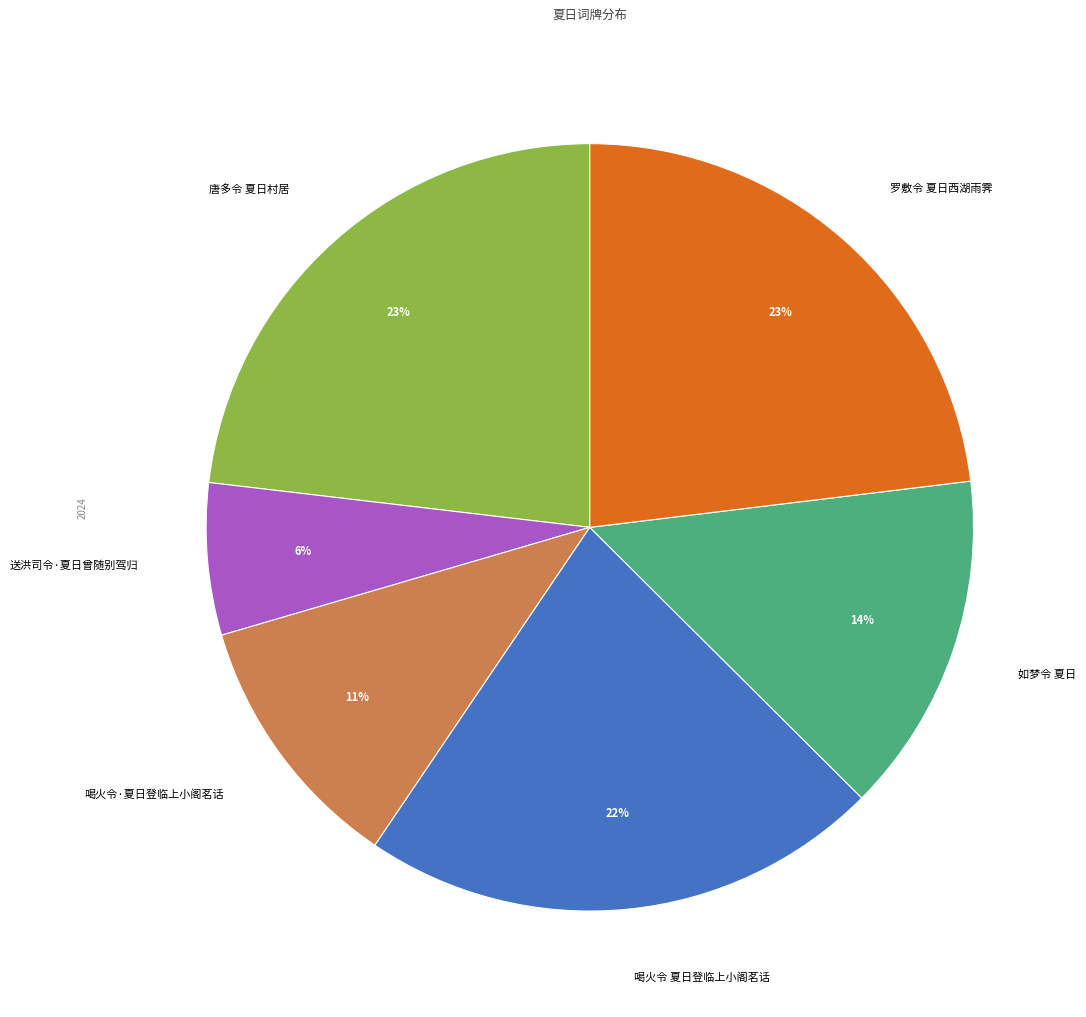

Is there any slice that represents more than half of the pie?

No